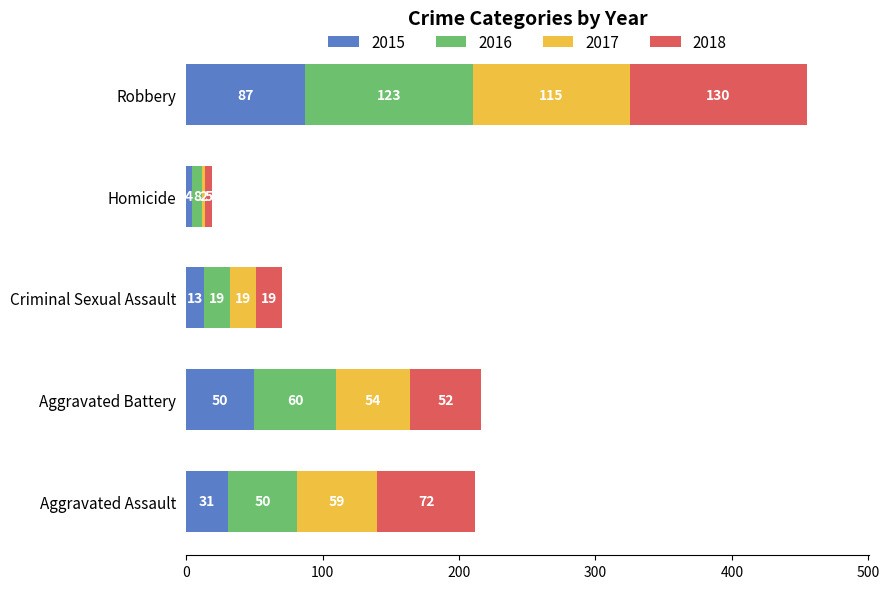

How many data points does each series have?

5